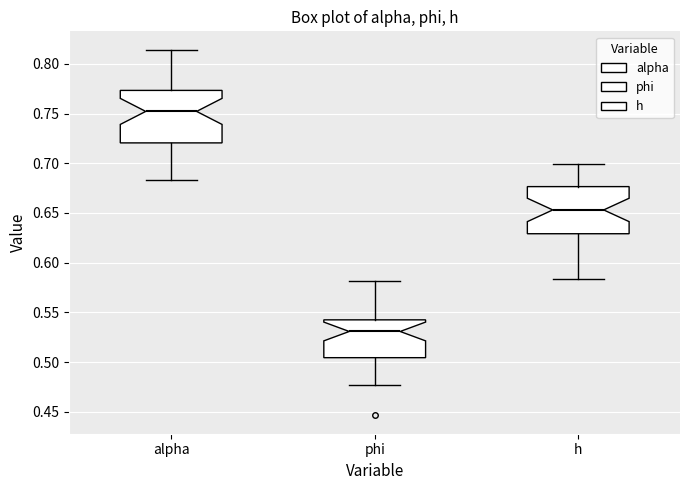

Comparing the boxes themselves (not the whiskers), which one is the tallest?

alpha